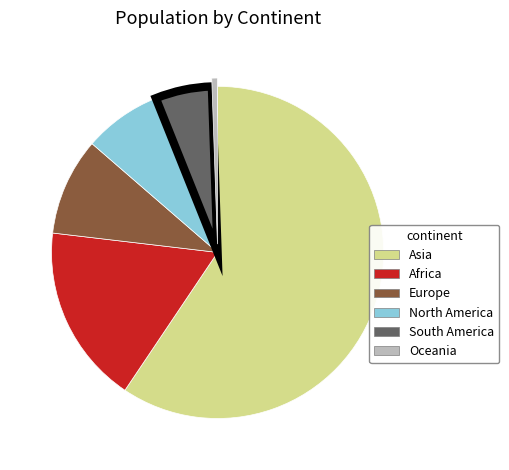

Which category has the smallest portion of the pie?

Oceania